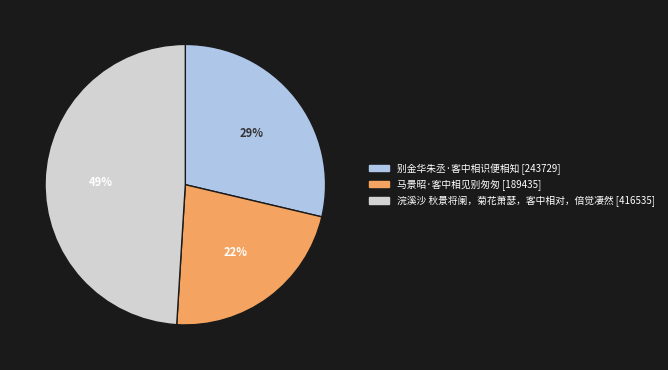

Which has a higher value, 浣溪沙 秋景将阑，菊花萧瑟，客中相对，倍觉凄然 or 马景昭·客中相见别匆匆?

浣溪沙 秋景将阑，菊花萧瑟，客中相对，倍觉凄然